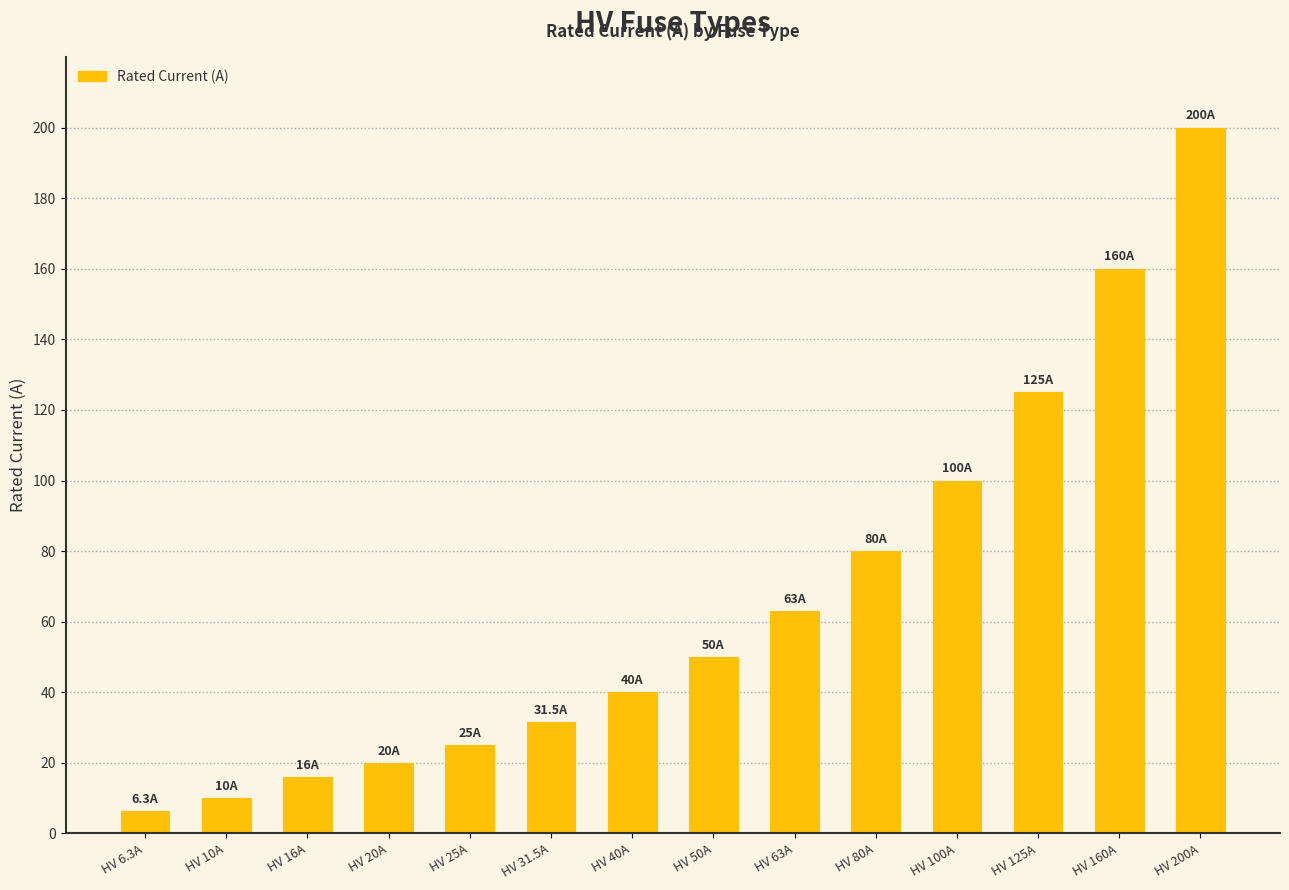

How many values are below 50?

7